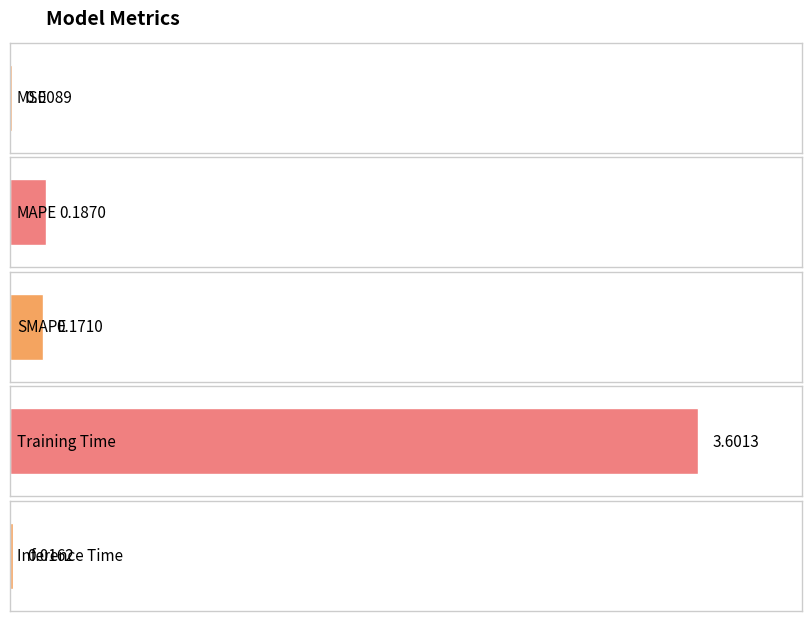

List the labels in order of value, smallest first.

MSE, Inference Time, SMAPE, MAPE, Training Time